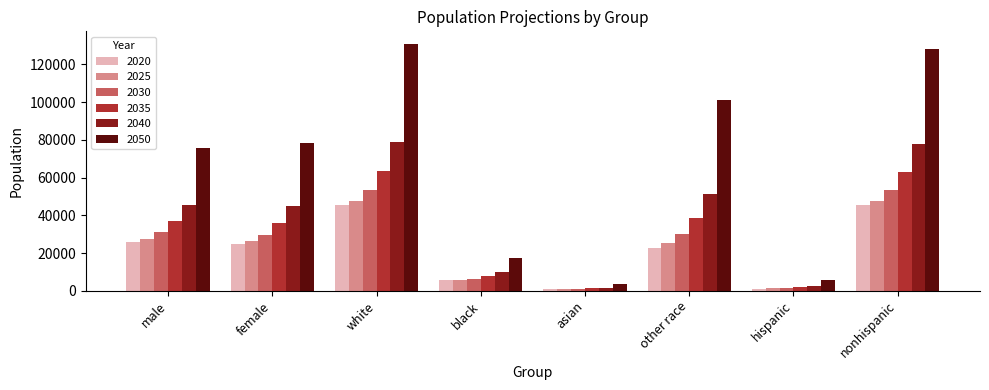

Which category has the highest value across all series?

white